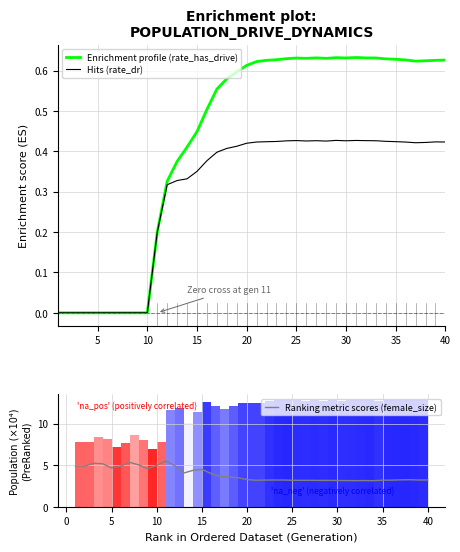

Read the Enrichment profile (rate_has_drive) value at 36.

0.6